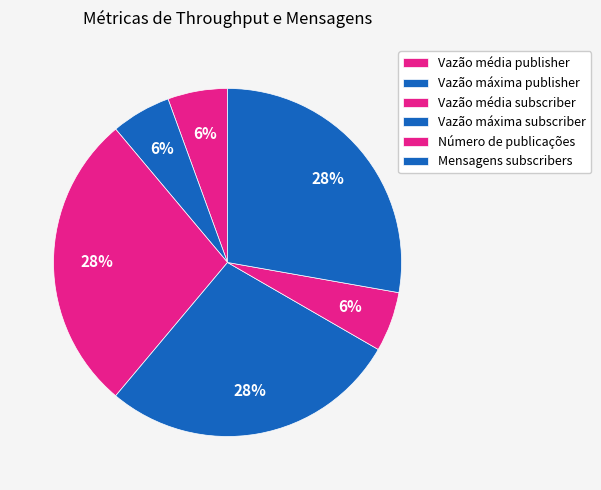

To the nearest percent, what is the average slice percentage?

17%